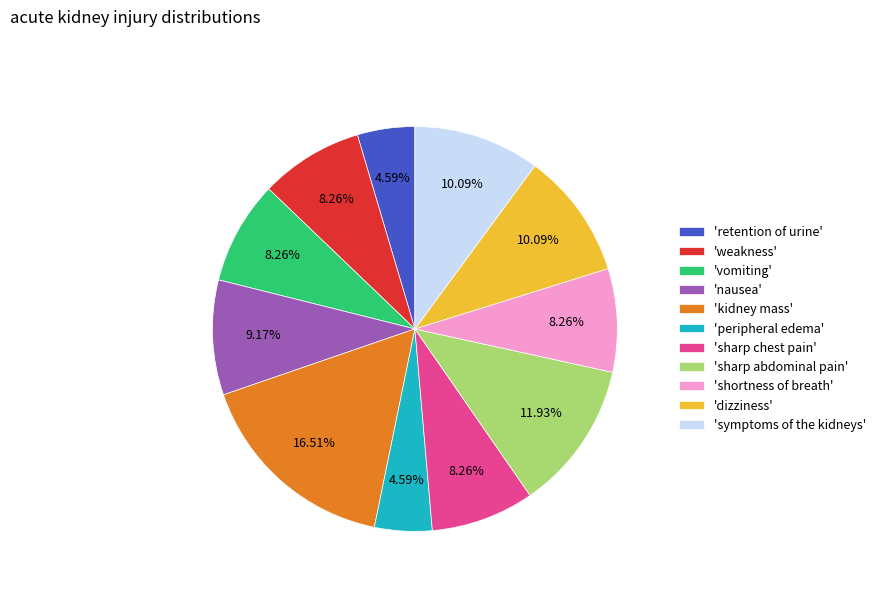

Does 'dizziness' account for over 50% of the chart?

No